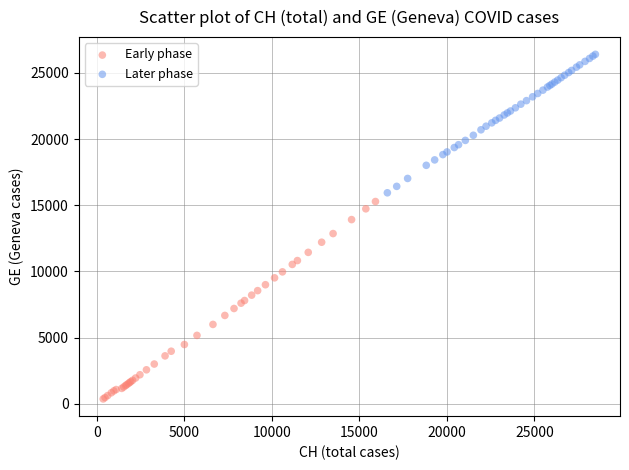

What are all the series names shown in the legend?

Early phase, Later phase